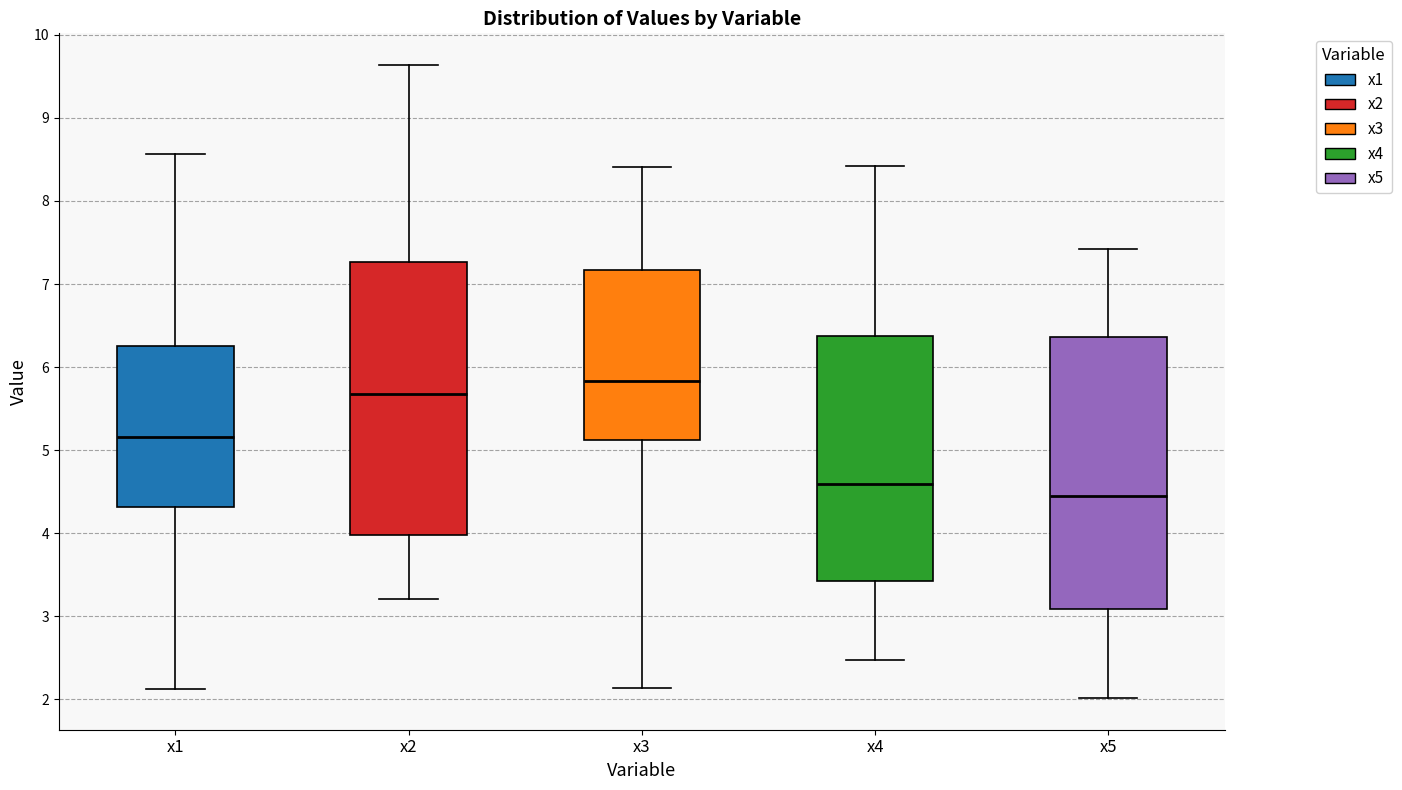

Which box's median line is the lowest?

x5